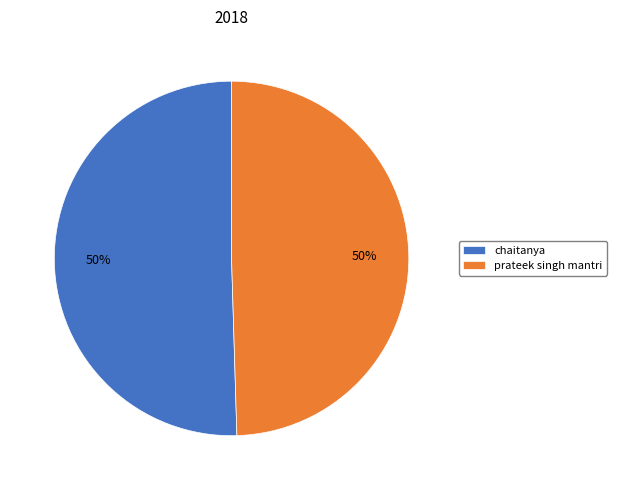

To the nearest percent, what is the combined percentage of prateek singh mantri and chaitanya?

100%